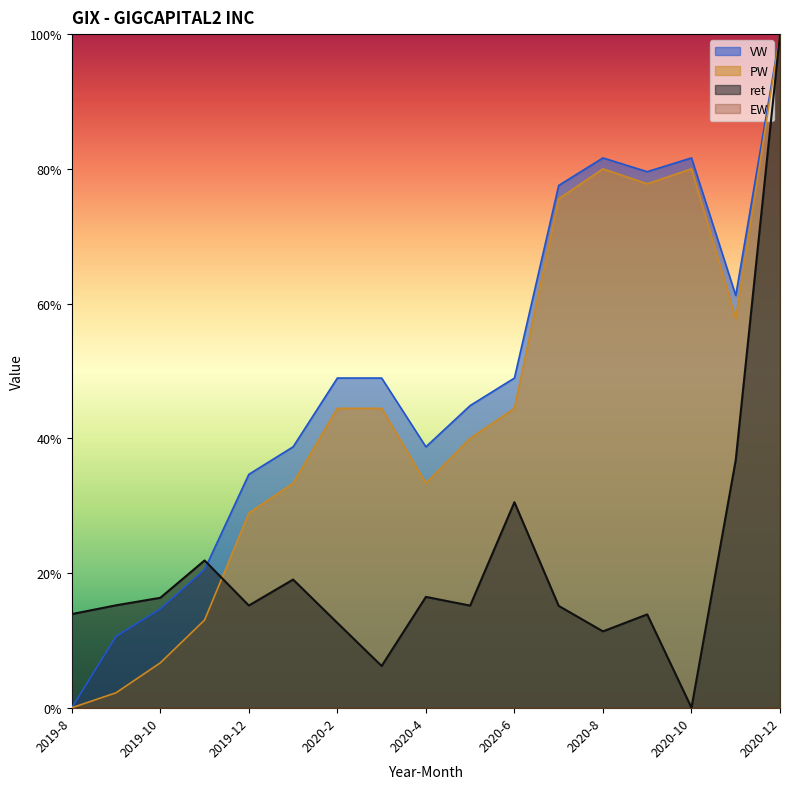

What is the highest value of the VW series?

1.0